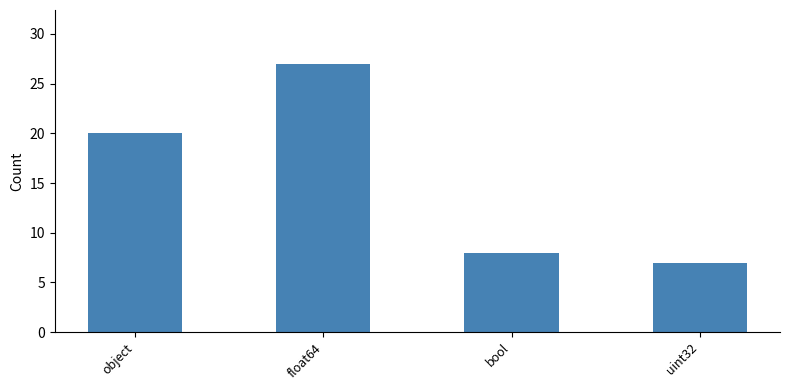

Reading left to right, list all the values displayed in this chart.

object=20	float64=27	bool=8	uint32=7